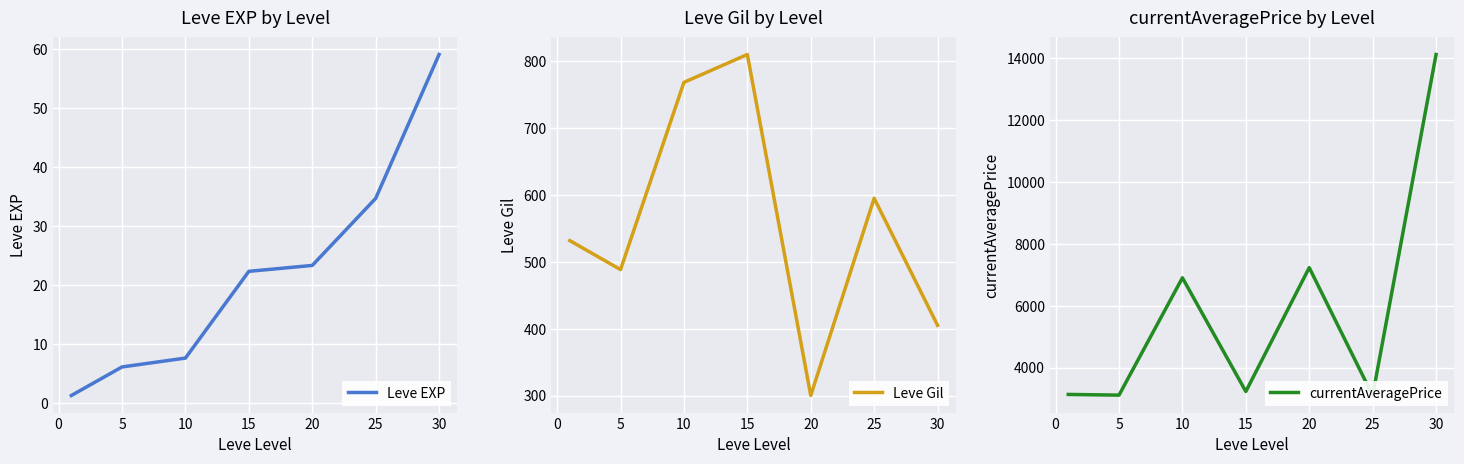

True or false: Leve EXP has a value of 36.1 at 15.

False